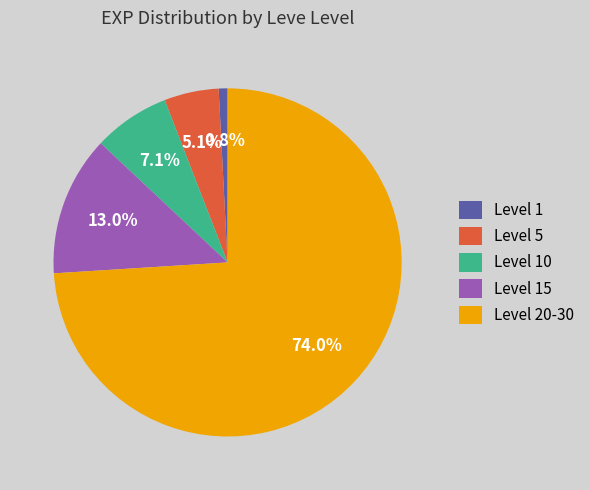

Is Level 5 the majority of the pie?

No